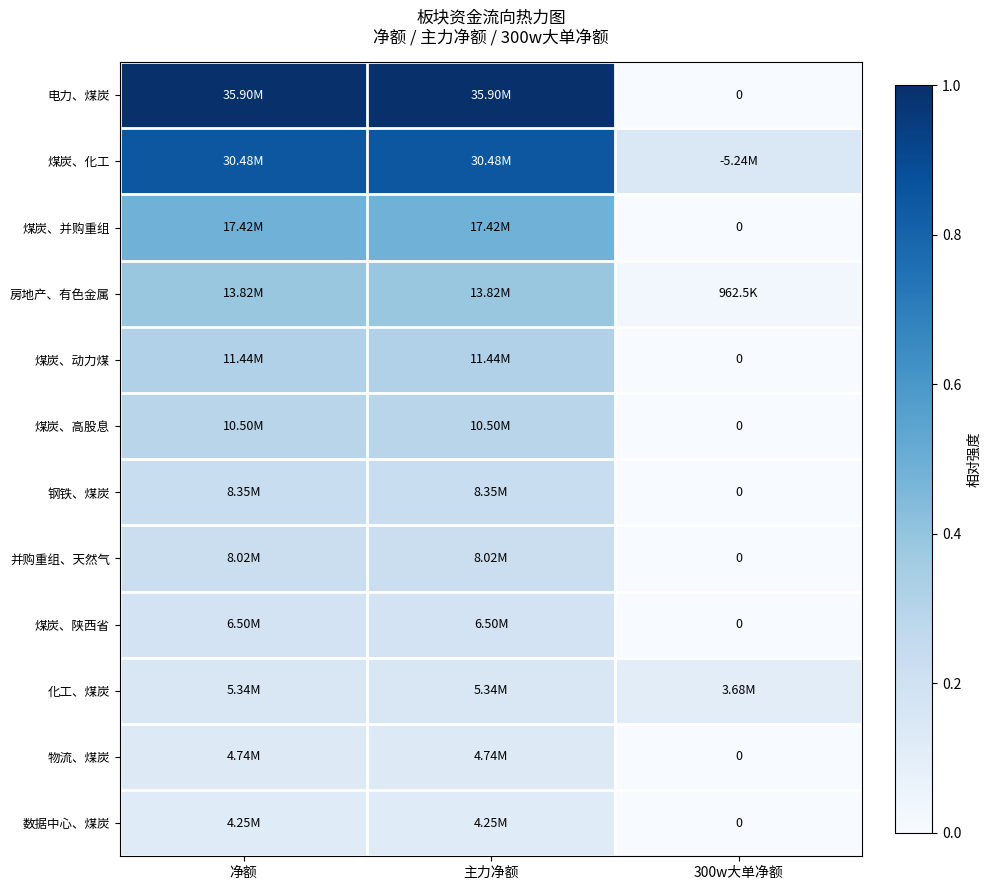

At which category does the chart reach its peak across all series?

净额